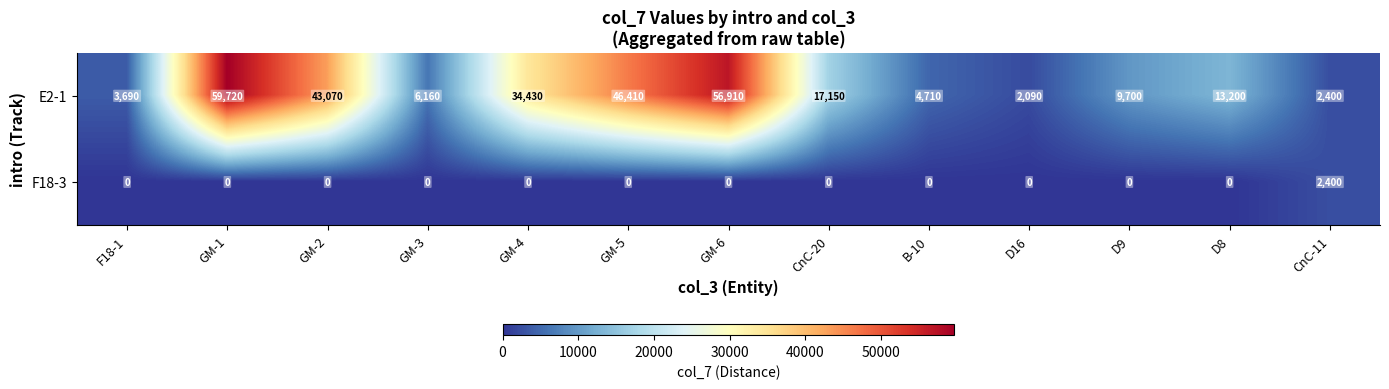

Reading right to left, transcribe all the data shown in this chart.

E2-1: CnC-11=2400	D8=13200	D9=9700	D16=2090	B-10=4710	CnC-20=17150	GM-6=56910	GM-5=46410	GM-4=34430	GM-3=6160	GM-2=43070	GM-1=59720	F18-1=3690
F18-3: CnC-11=2400	D8=0	D9=0	D16=0	B-10=0	CnC-20=0	GM-6=0	GM-5=0	GM-4=0	GM-3=0	GM-2=0	GM-1=0	F18-1=0